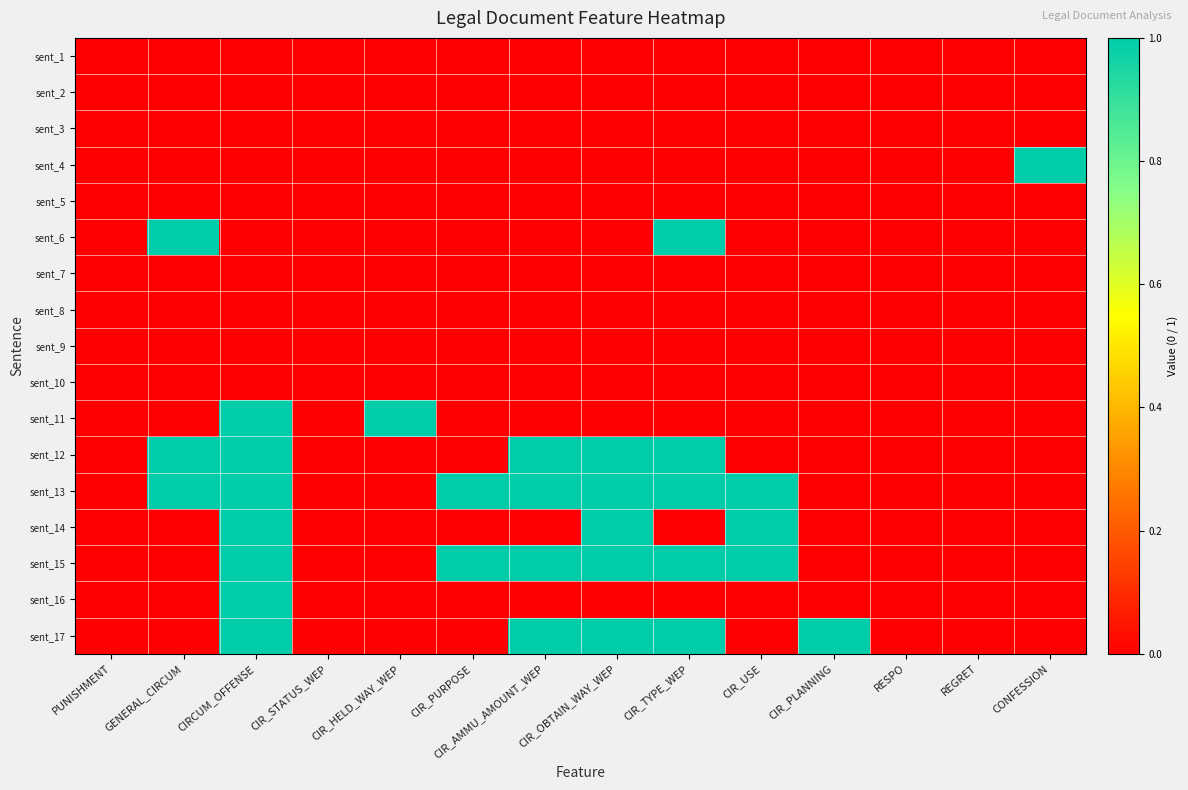

Which series changed the most between GENERAL_CIRCUM and CONFESSION?

sent_4